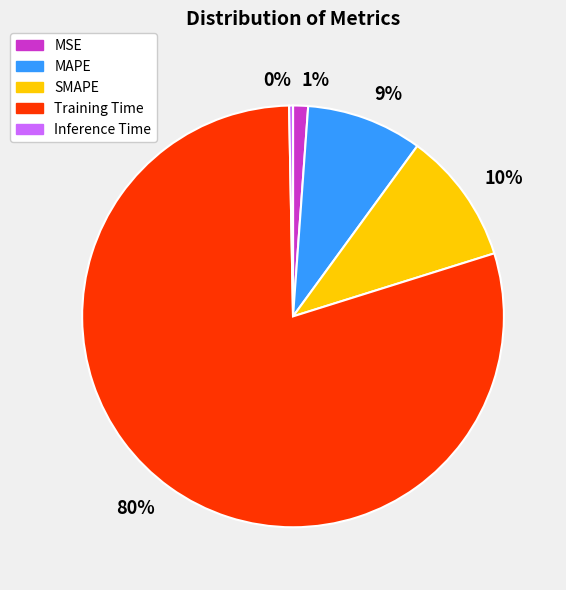

Which has a higher value, 1% or 80%?

80%